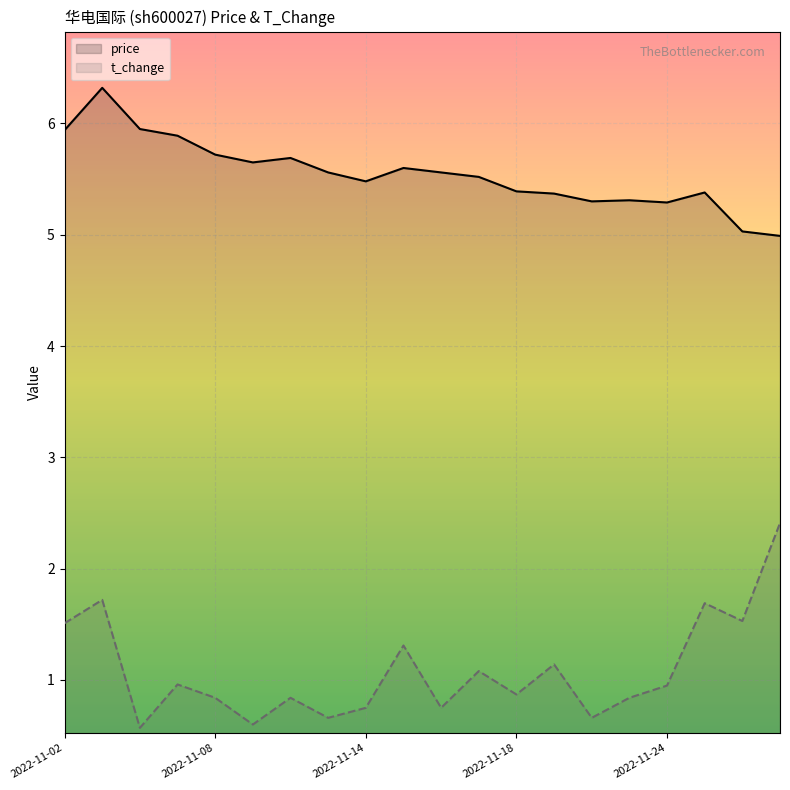

At 2022-11-24, list the series in order from smallest to largest.

t_change, price